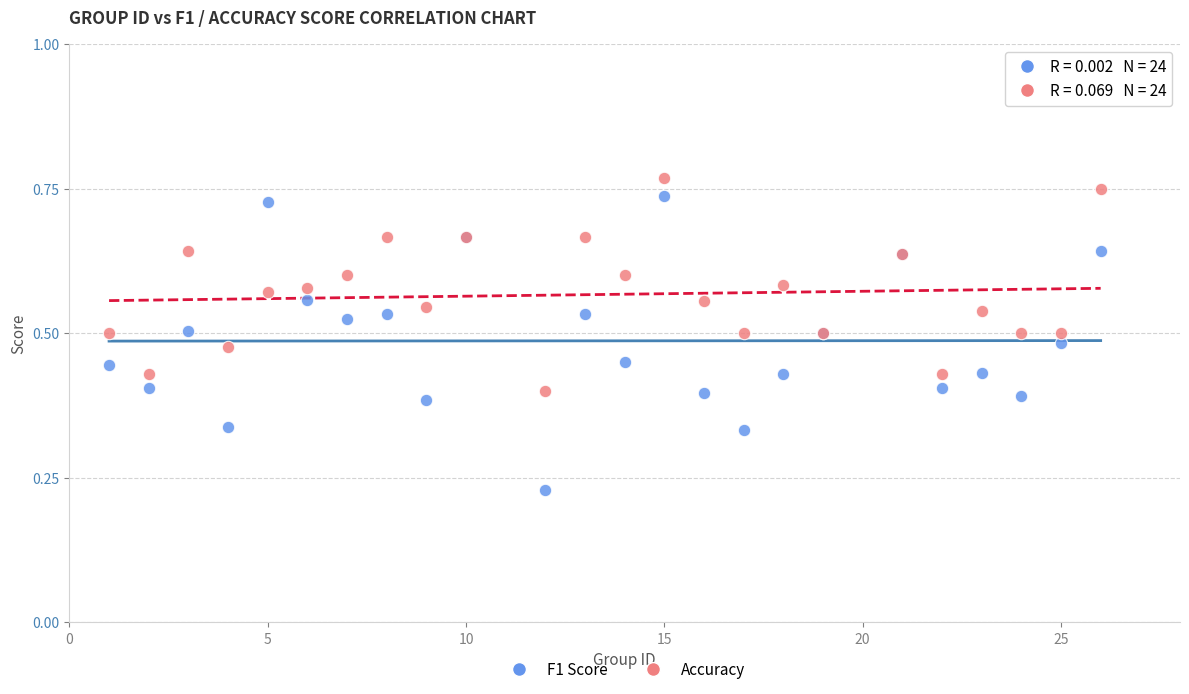

Which series reaches the maximum Y coordinate?

Accuracy